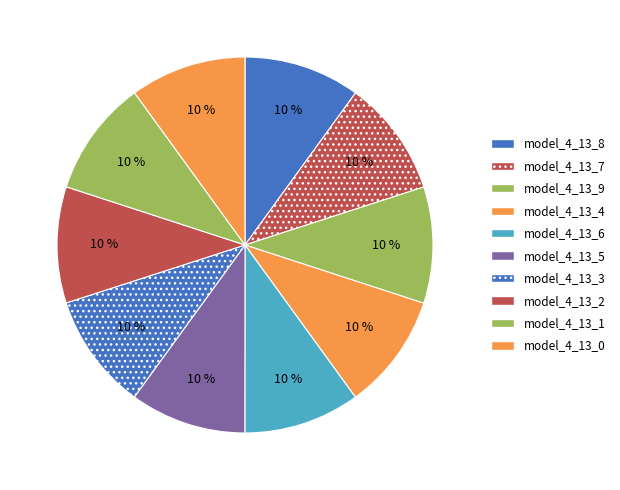

Does model_4_13_2 represent more than half of the total?

No